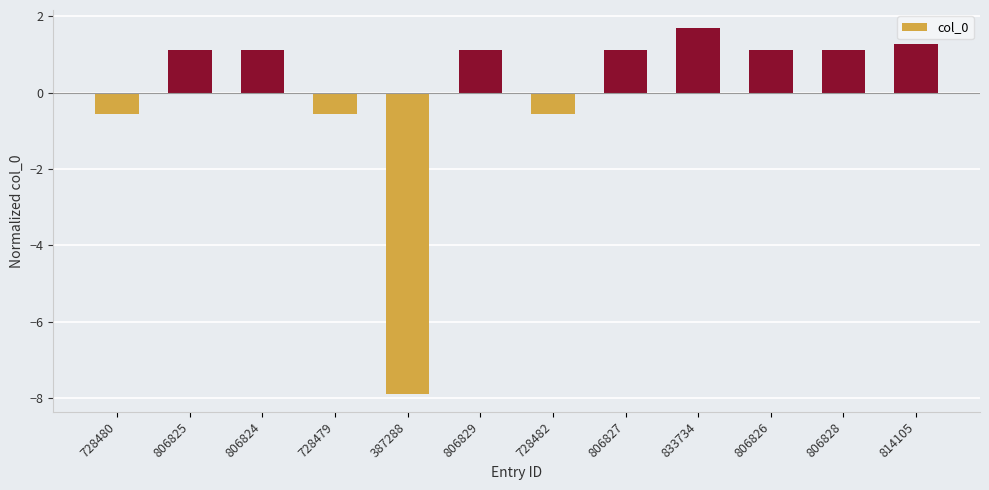

Which label corresponds to the smallest value in the chart?

387288